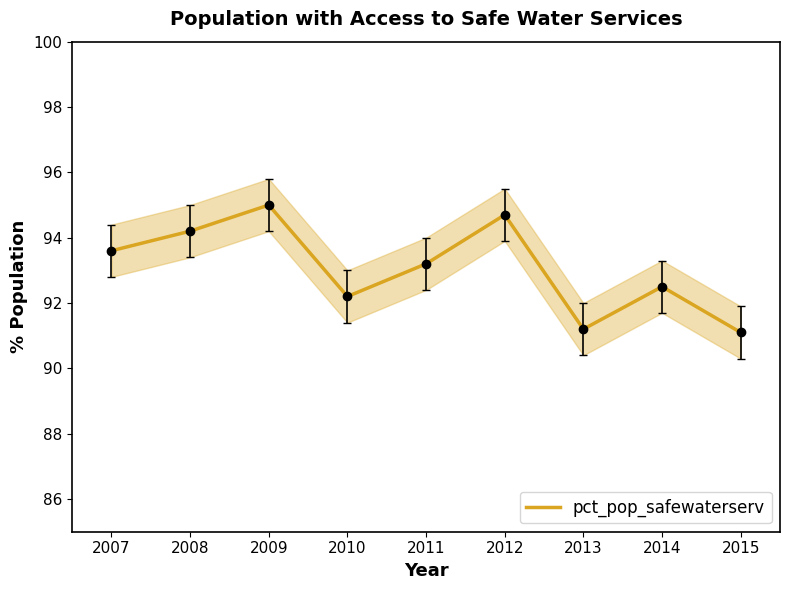

The value at 2007 is 47.0. True or false?

False